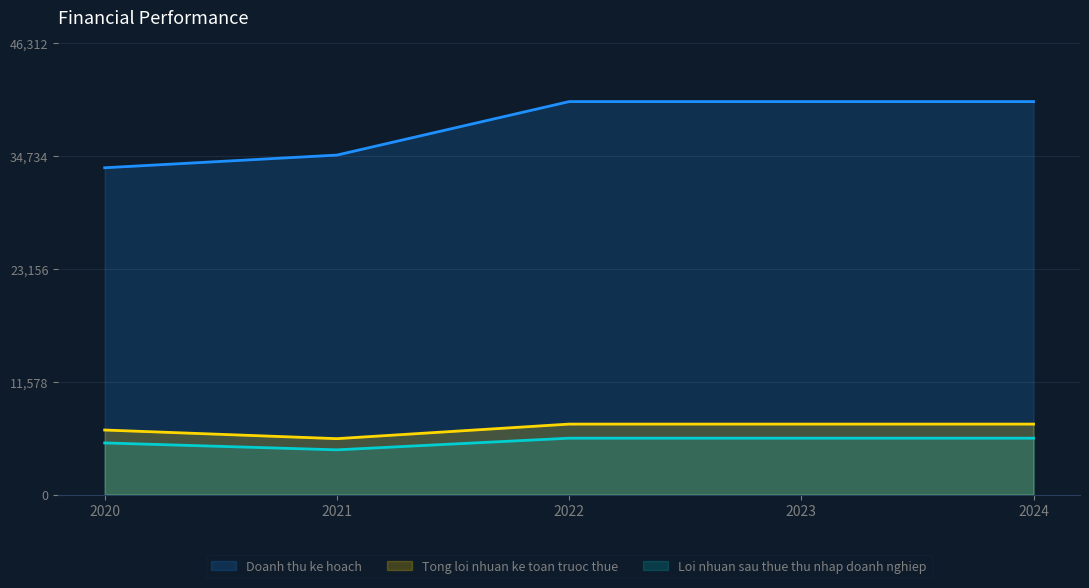

Which series has the largest range (max minus min)?

Doanh thu ke hoach